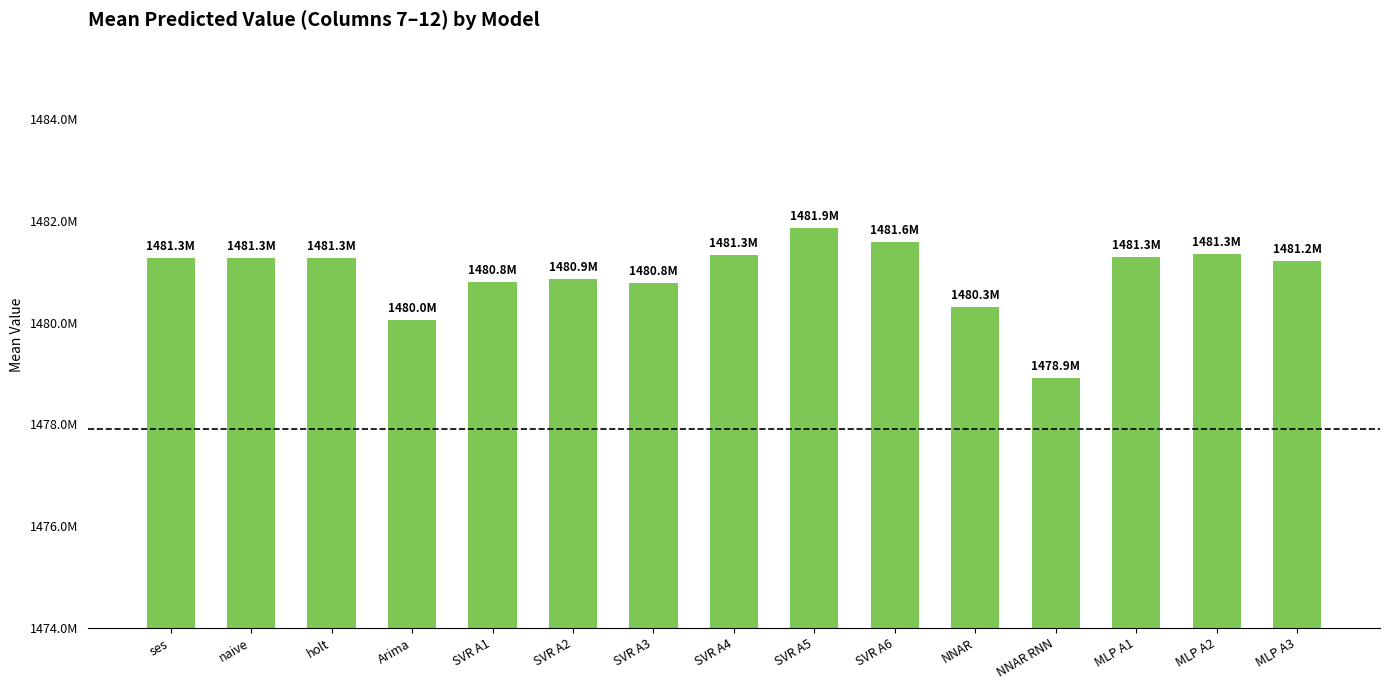

Are the bars horizontal?

No